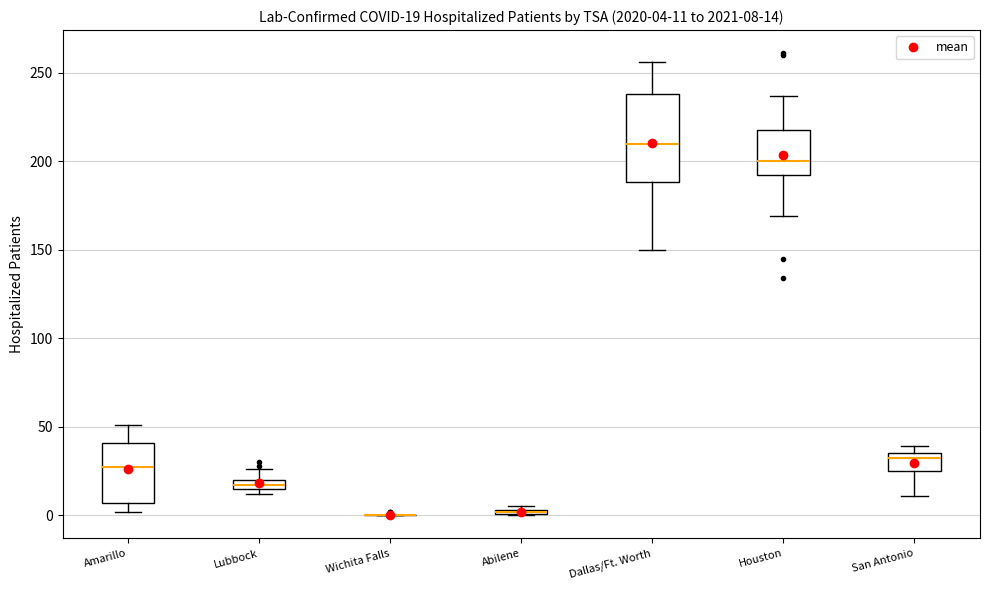

Comparing the boxes themselves (not the whiskers), which one is the tallest?

Dallas/Ft. Worth